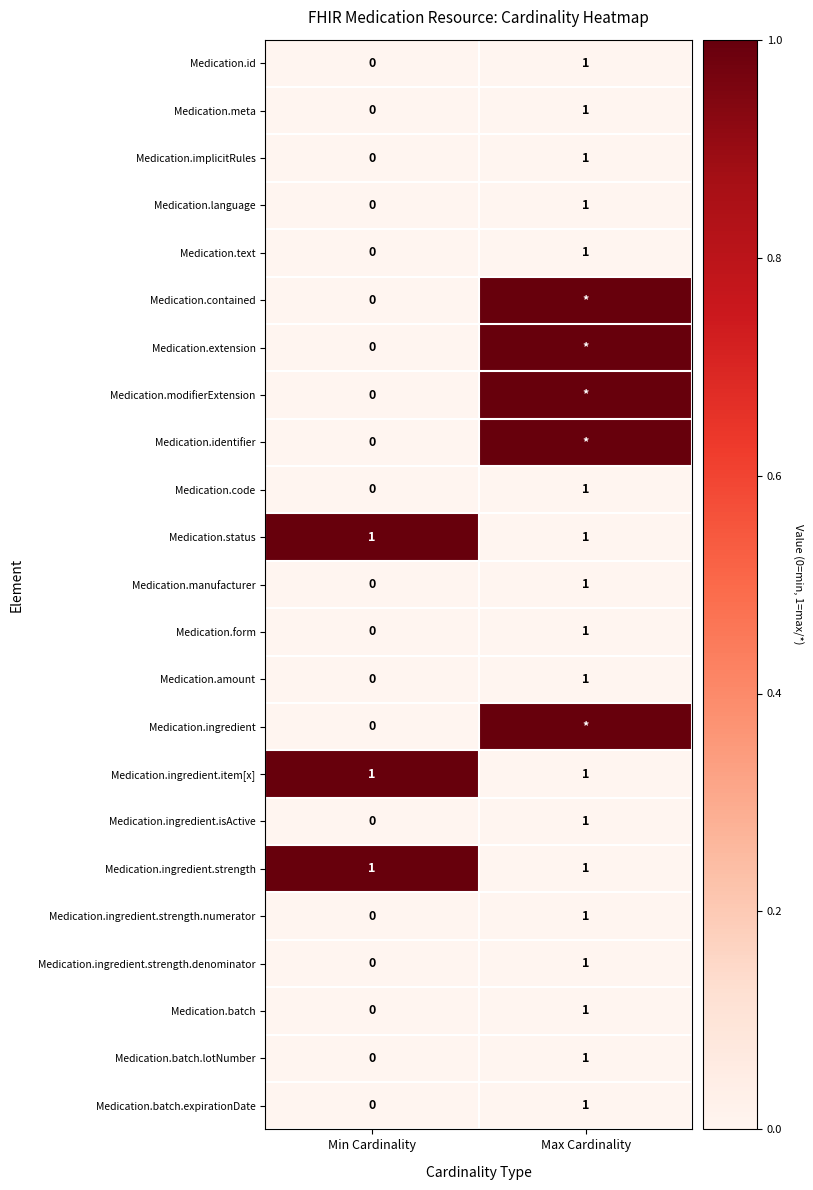

Which category has the highest value in the Medication.amount series?

Max Cardinality